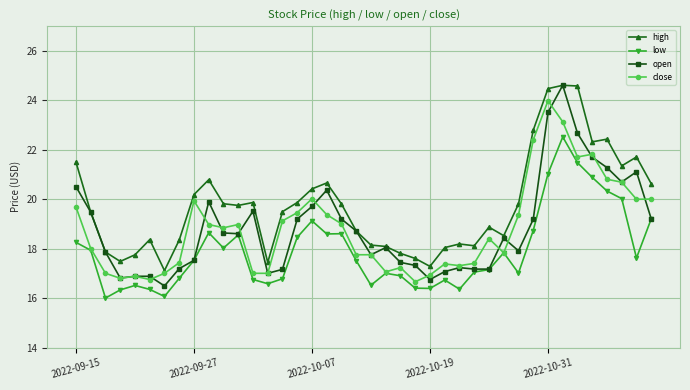

What is the value of the low point at the 18th from the left?

18.6